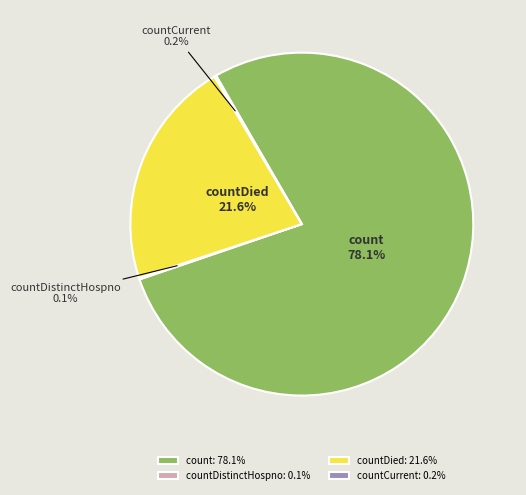

What percentage do count and countDied together represent?

99.7%